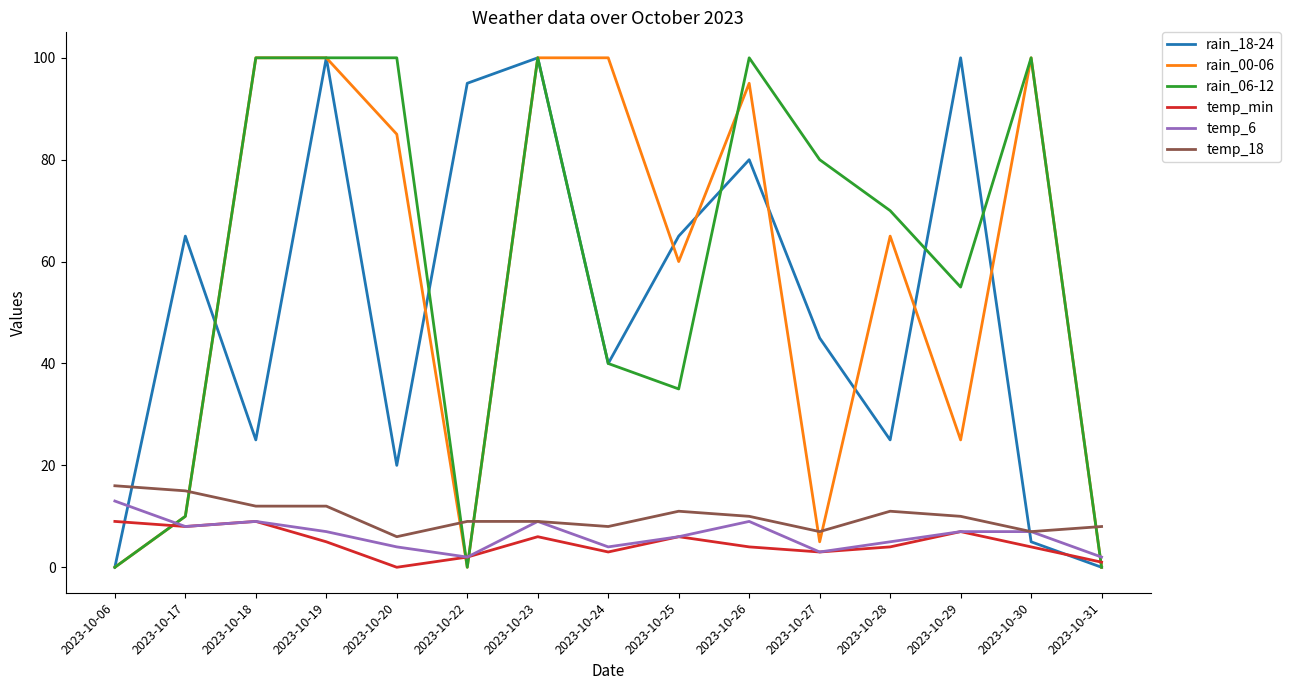

Where does the rain_06-12 series first go above 70?

2023-10-18